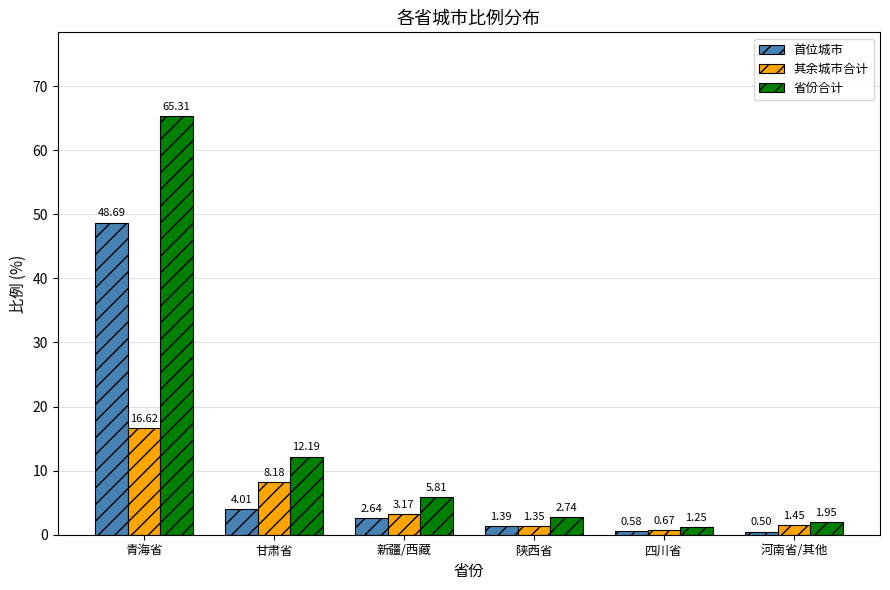

Which series has the widest spread of values?

省份合计